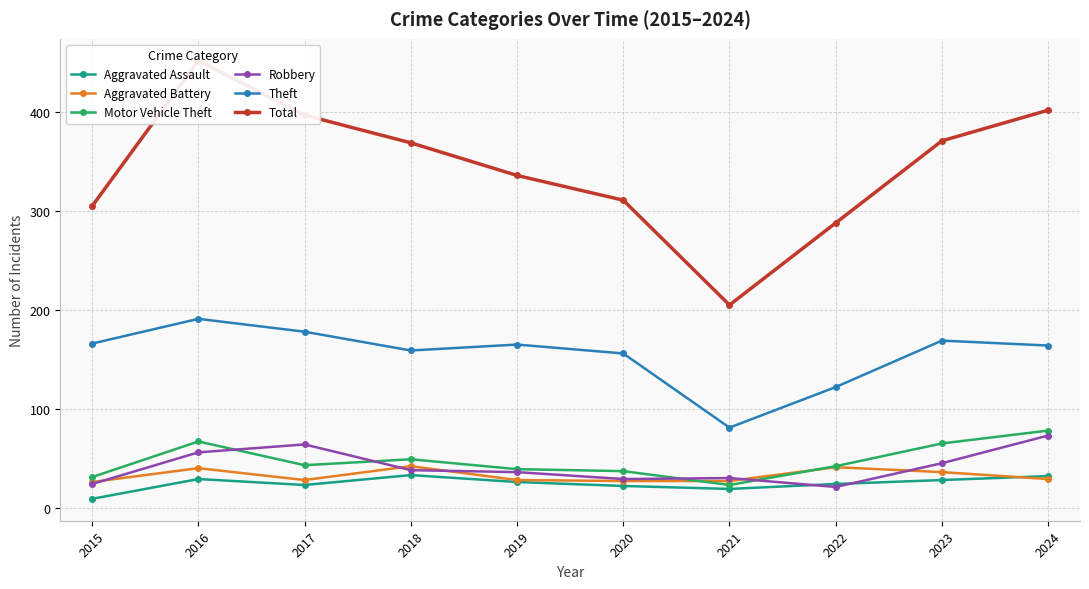

Reading right to left, list all the values displayed in this chart.

Aggravated Assault: 2024=32	2023=28	2022=24	2021=19	2020=22	2019=26	2018=33	2017=23	2016=29	2015=9
Aggravated Battery: 2024=29	2023=36	2022=41	2021=27	2020=27	2019=28	2018=42	2017=28	2016=40	2015=26
Motor Vehicle Theft: 2024=78	2023=65	2022=42	2021=23	2020=37	2019=39	2018=49	2017=43	2016=67	2015=31
Robbery: 2024=73	2023=45	2022=21	2021=30	2020=29	2019=36	2018=38	2017=64	2016=56	2015=24
Theft: 2024=164	2023=169	2022=122	2021=81	2020=156	2019=165	2018=159	2017=178	2016=191	2015=166
Total: 2024=402	2023=371	2022=288	2021=205	2020=311	2019=336	2018=369	2017=397	2016=452	2015=305